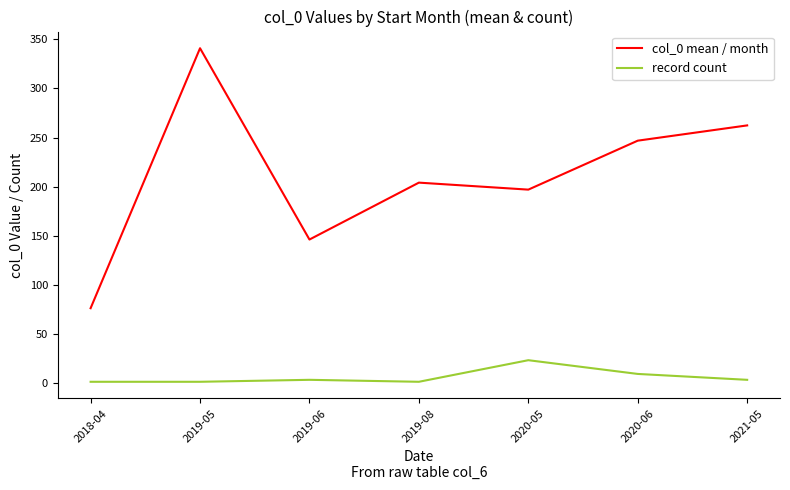

How many values in the record count series are below 3?

3